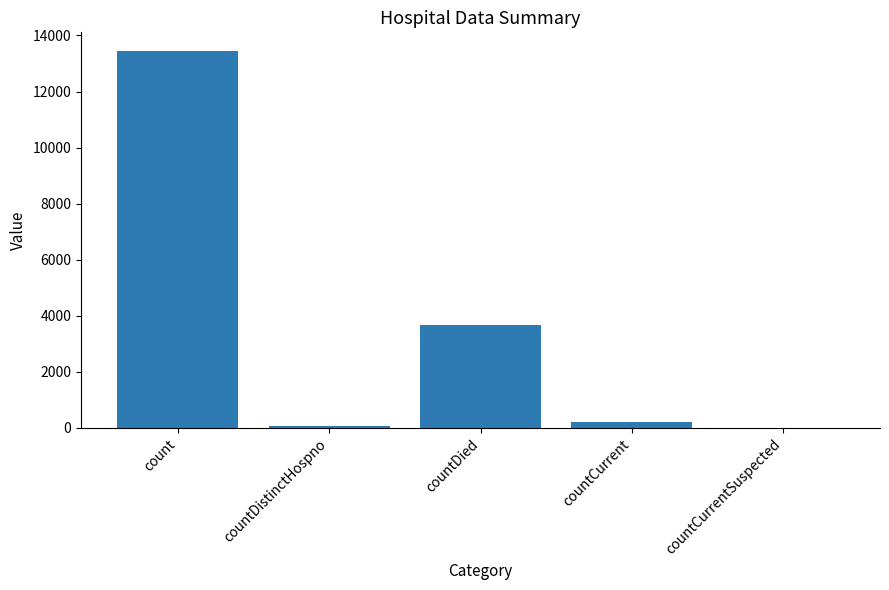

True or false: the data shows 3686 at countDied.

True